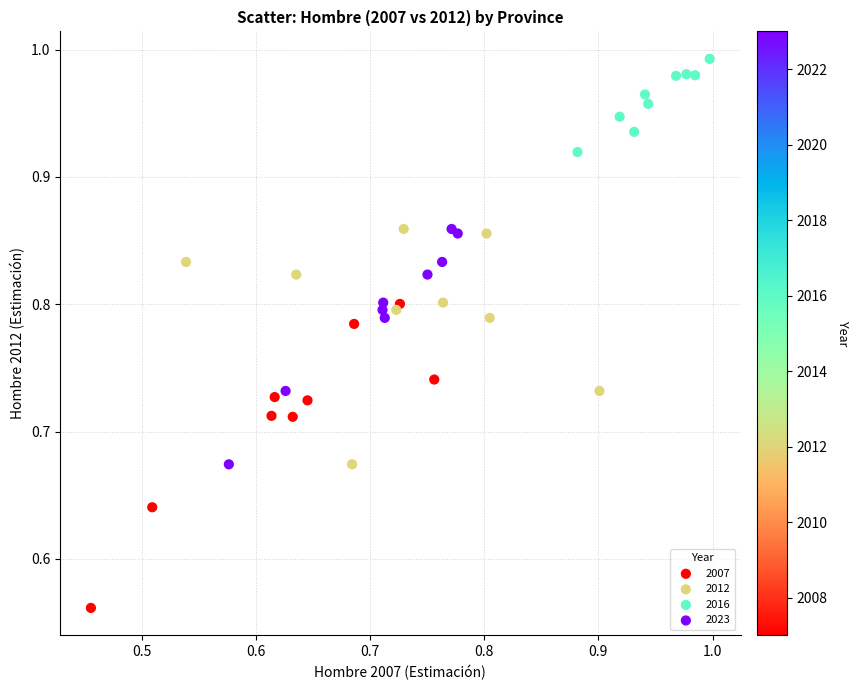

Which series contains the highest Y value?

2016